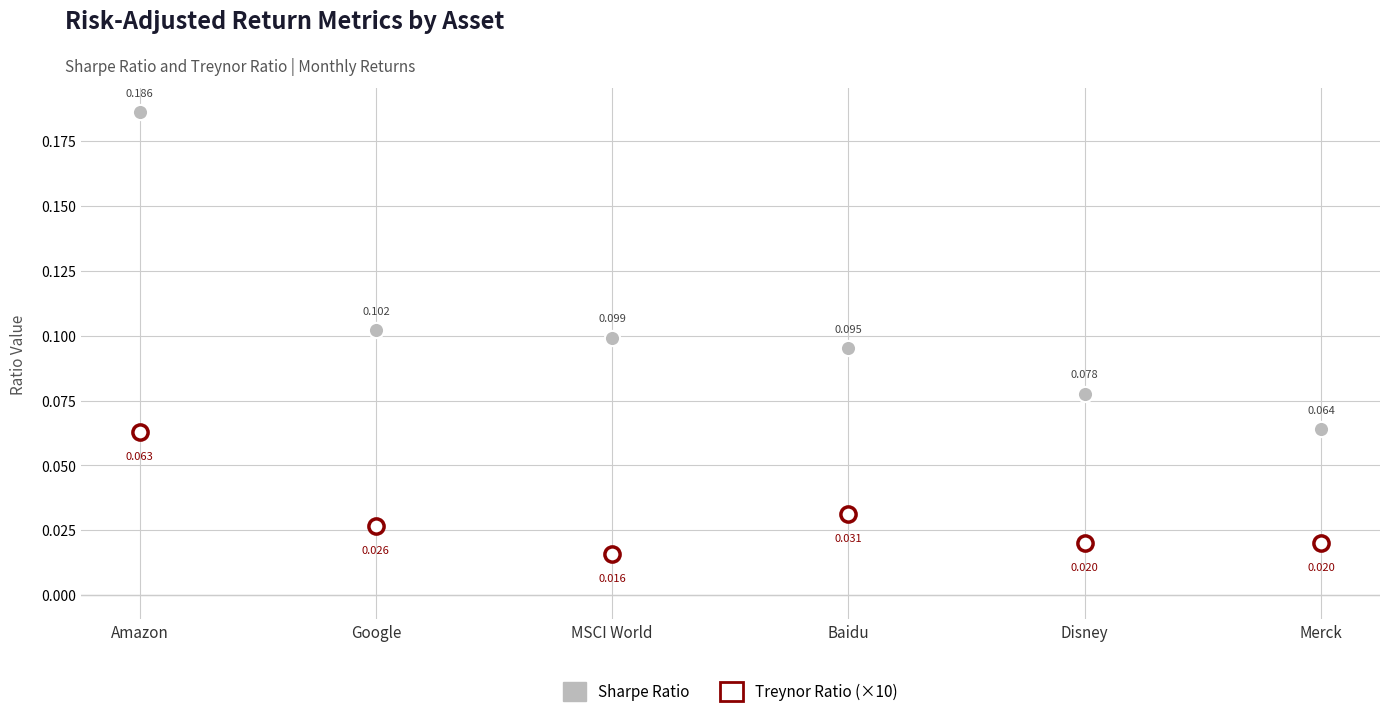

Which series has the widest spread of Y values?

Sharpe Ratio